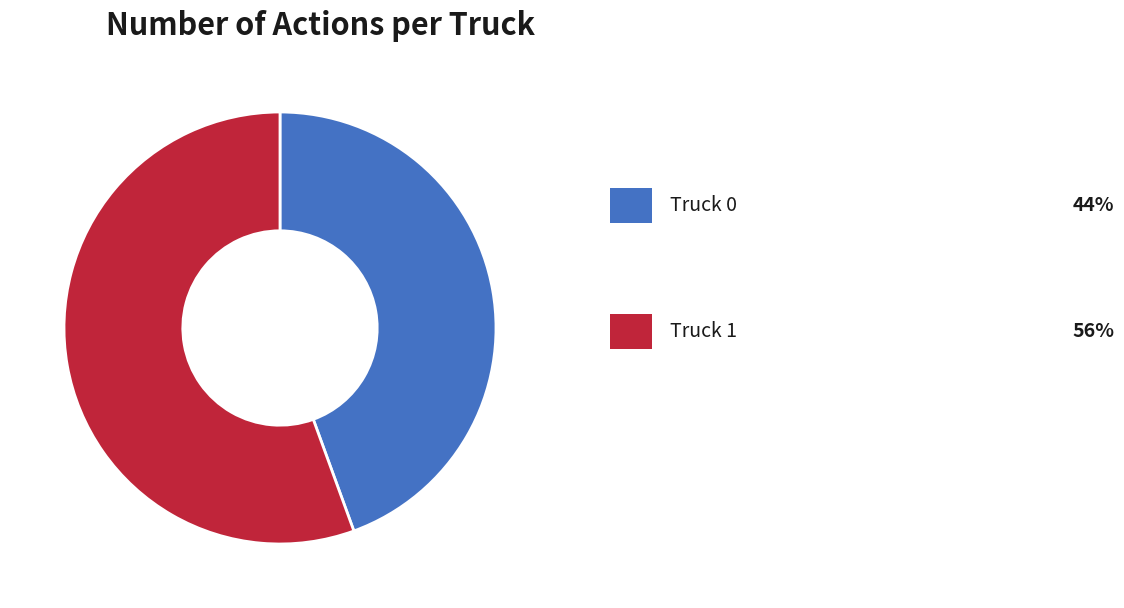

Does any single category account for the majority?

Yes